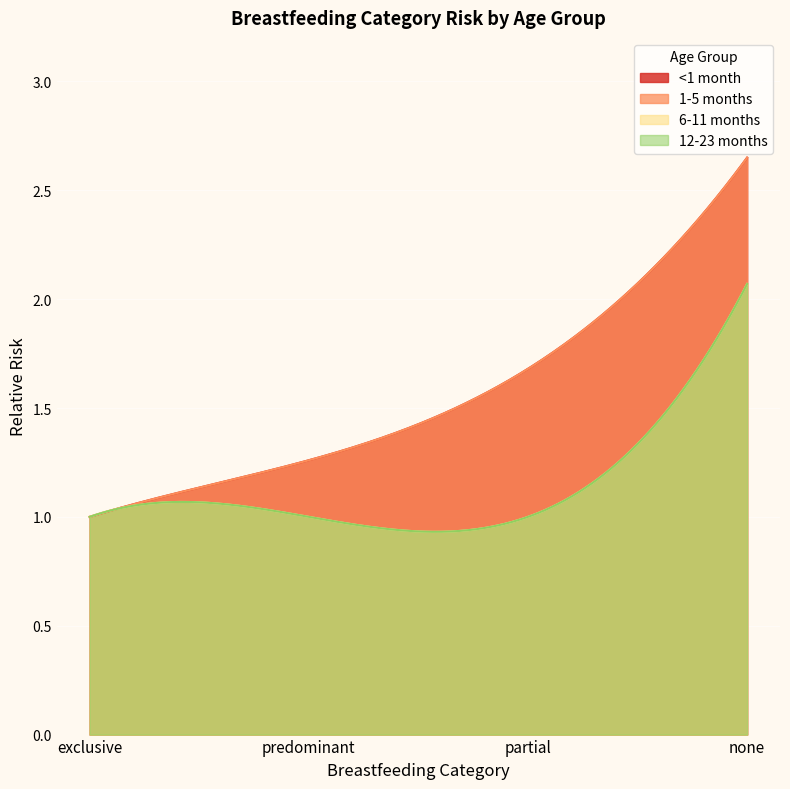

The value of <1 month at partial is 1.7. True or false?

True